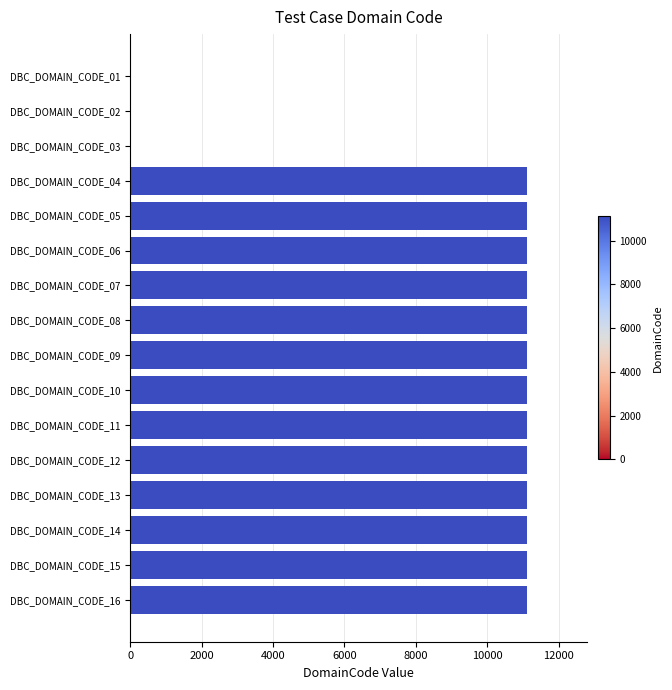

The value at DBC_DOMAIN_CODE_13 is 11111. True or false?

True